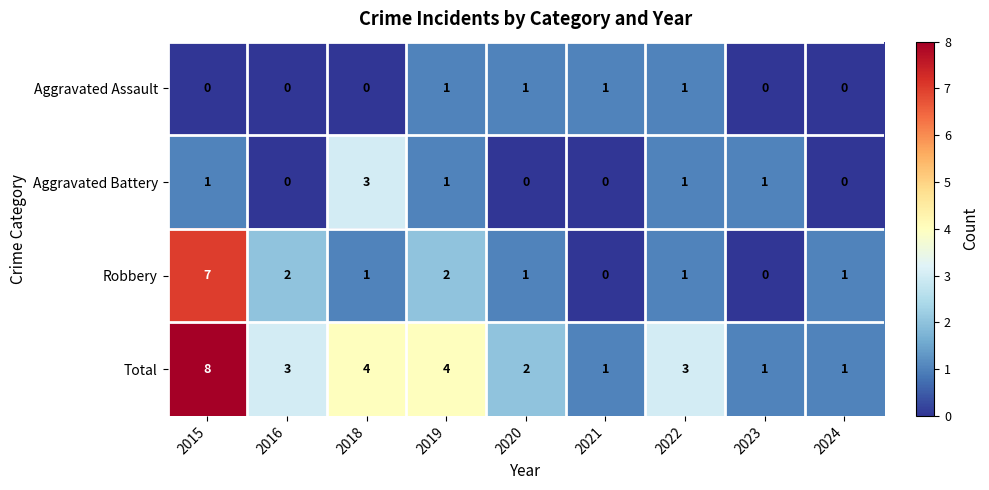

At 2018, list the series in order from smallest to largest.

Aggravated Assault, Robbery, Aggravated Battery, Total